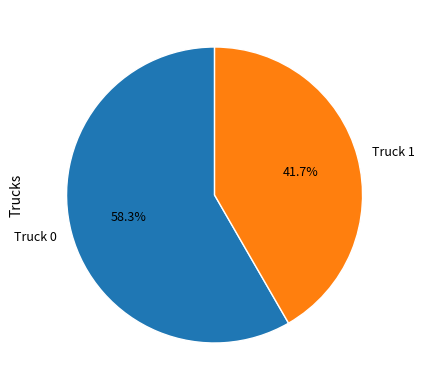

Is Truck 1 the majority of the pie?

No